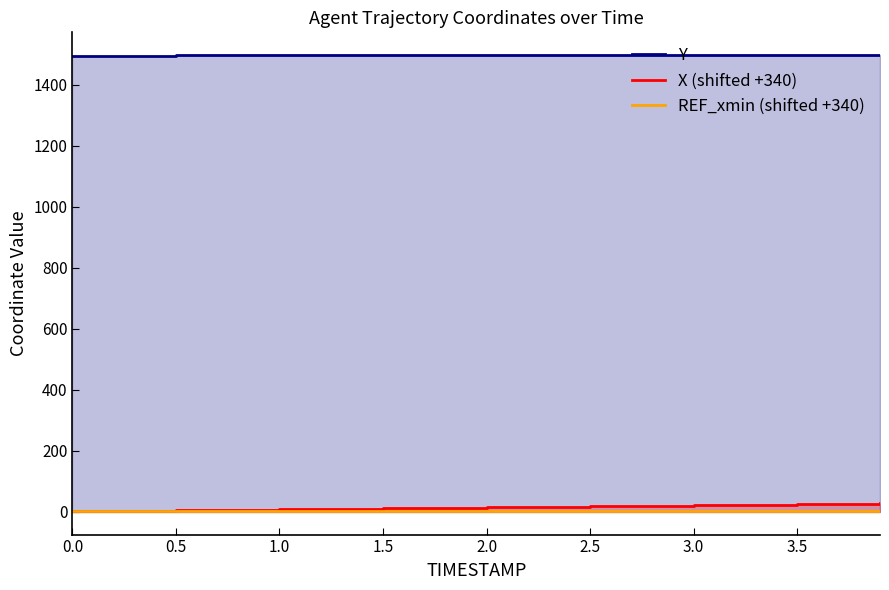

How many lines are shown in the chart?

3